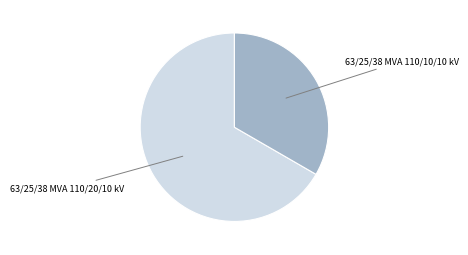

Is 63/25/38 MVA 110/20/10 kV the majority of the pie?

Yes